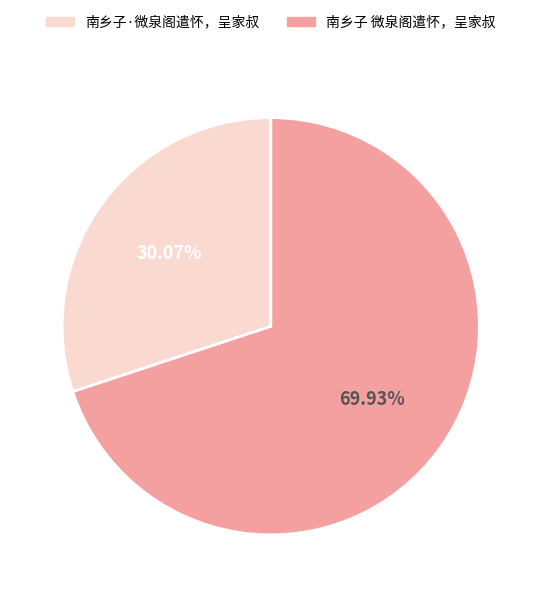

Is there any slice that represents more than half of the pie?

Yes